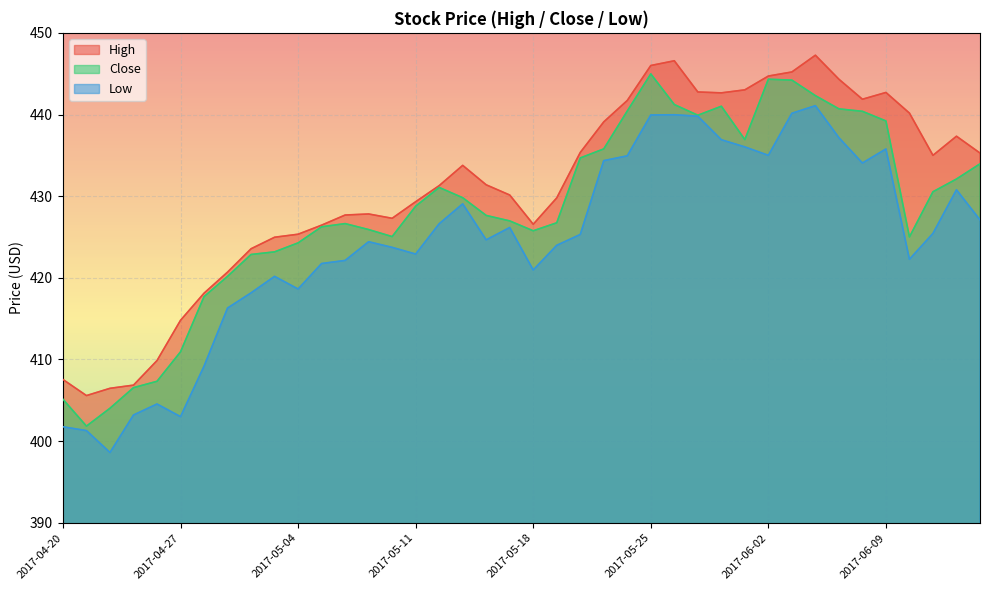

What is the label of the 20th point from the left?

2017-05-17